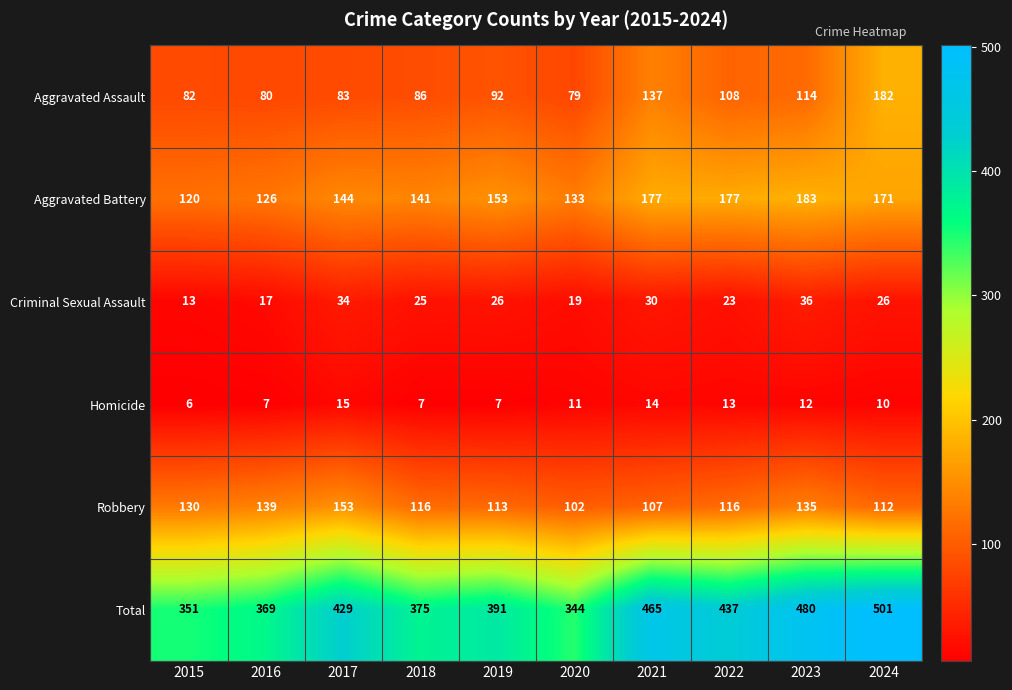

The Robbery series shows 195 at 2023. True or false?

False